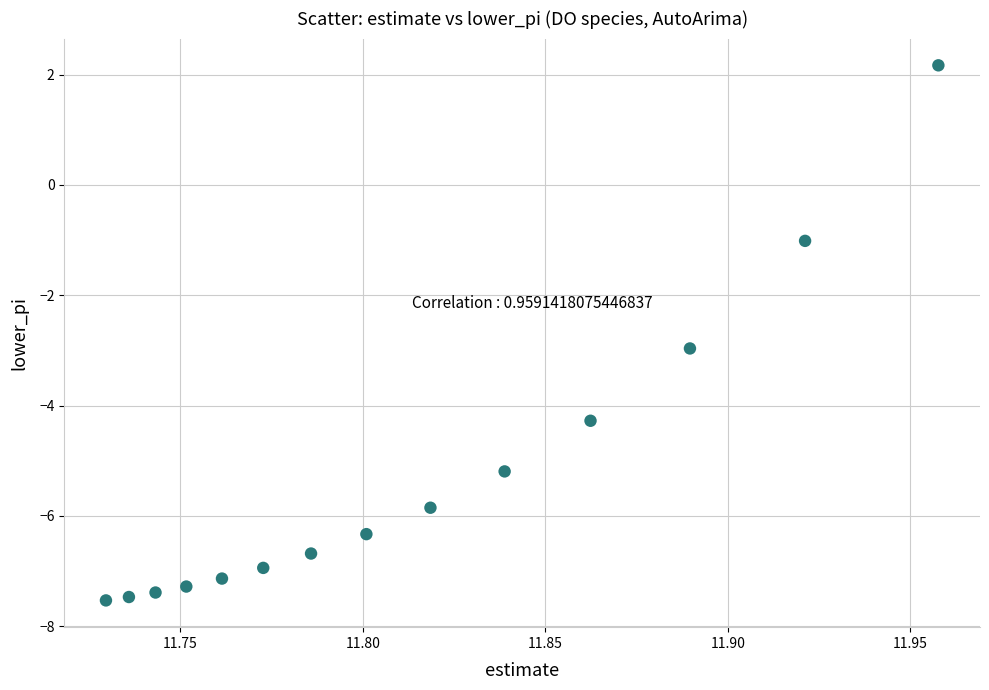

List the coordinates of all points as (X, Y) pairs, reading left to right.

(11.7, -7.5)  (11.7, -7.5)  (11.7, -7.4)  (11.8, -7.3)  (11.8, -7.1)  (11.8, -6.9)  (11.8, -6.7)  (11.8, -6.3)  (11.8, -5.9)  (11.8, -5.2)  (11.9, -4.3)  (11.9, -3.0)  (11.9, -1.0)  (12.0, 2.2)